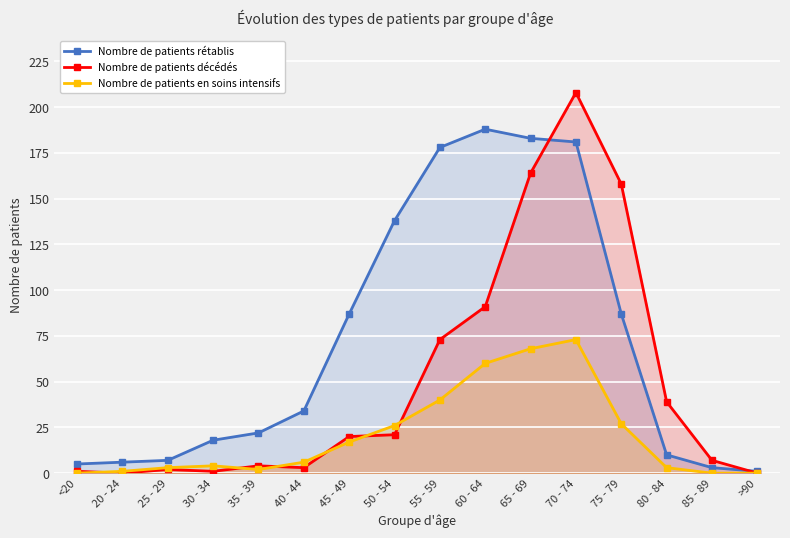

Does the chart display data point markers on the line(s)?

Yes